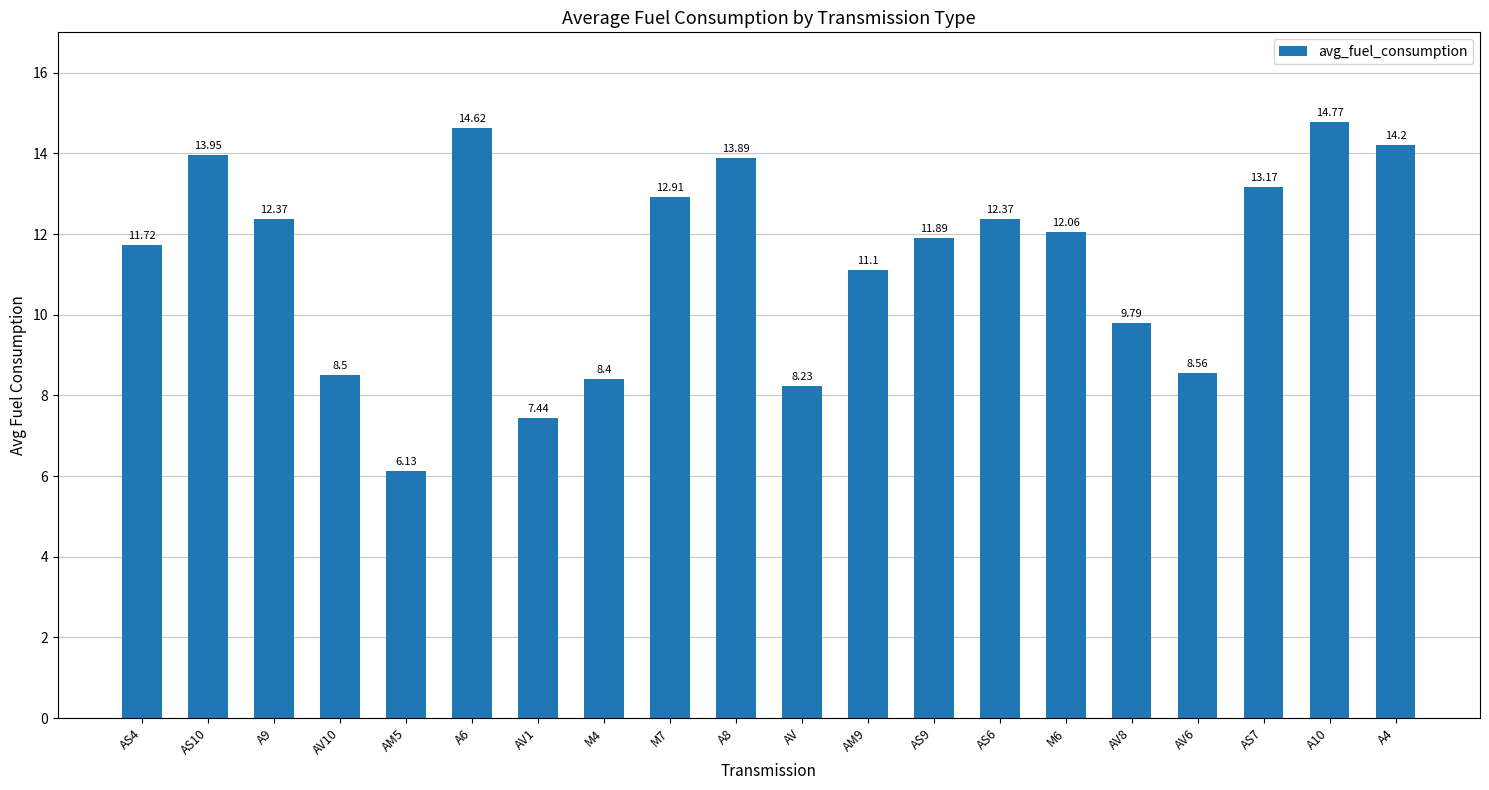

What is the change in value from M6 to AV6?

-3.5